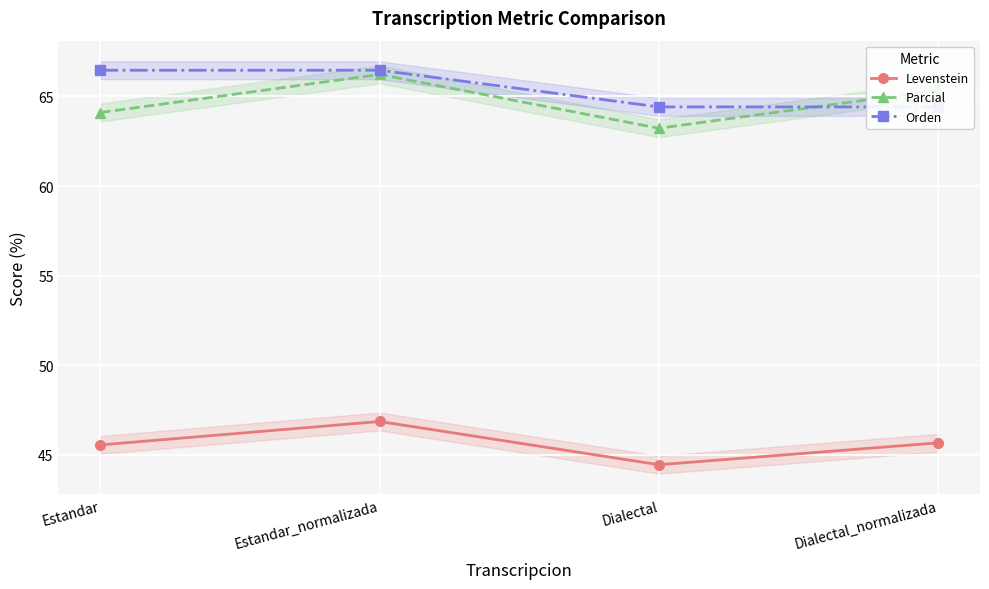

True or false: Parcial and Orden cross at least once.

True